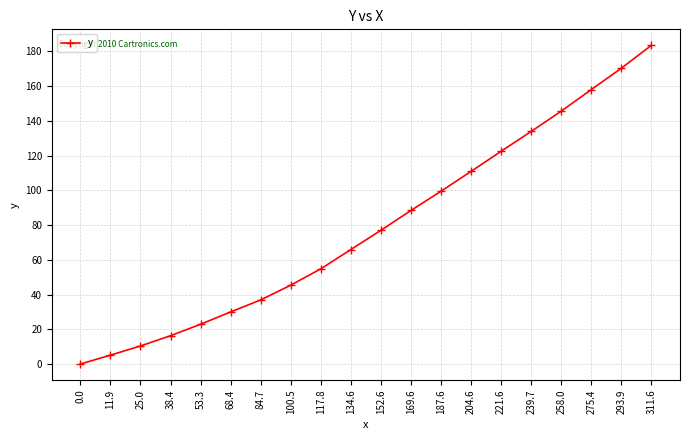

List the labels in order of value, smallest first.

0.0, 11.9, 25.0, 38.4, 53.3, 68.4, 84.7, 100.5, 117.8, 134.6, 152.6, 169.6, 187.6, 204.6, 221.6, 239.7, 258.0, 275.4, 293.9, 311.6